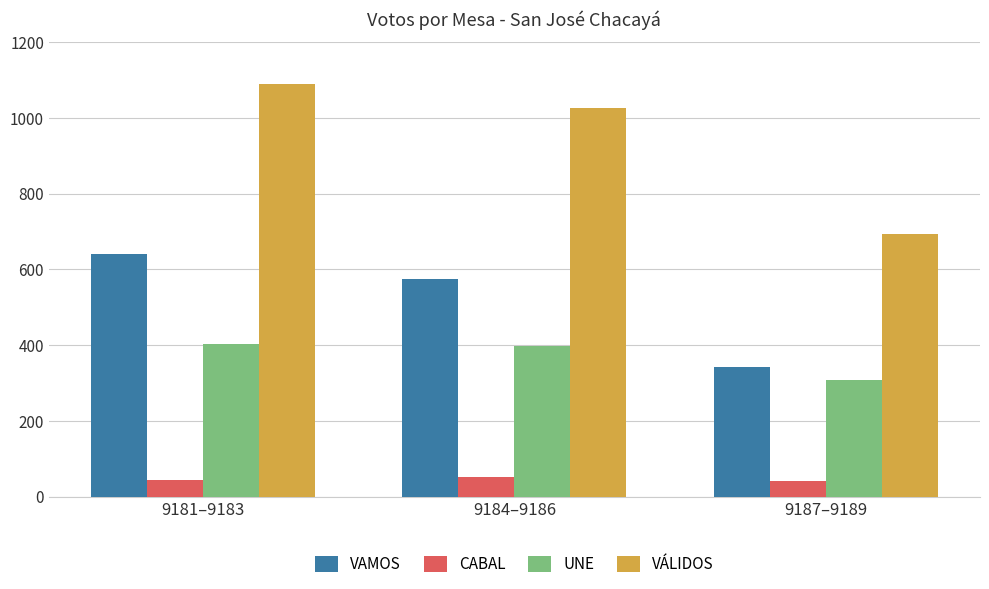

Is it true that VAMOS equals 337 at 9181–9183?

False